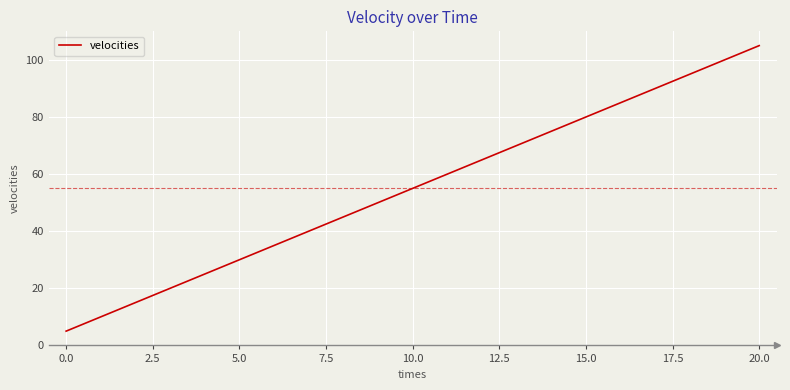

What is the difference between the maximum and minimum values?

100